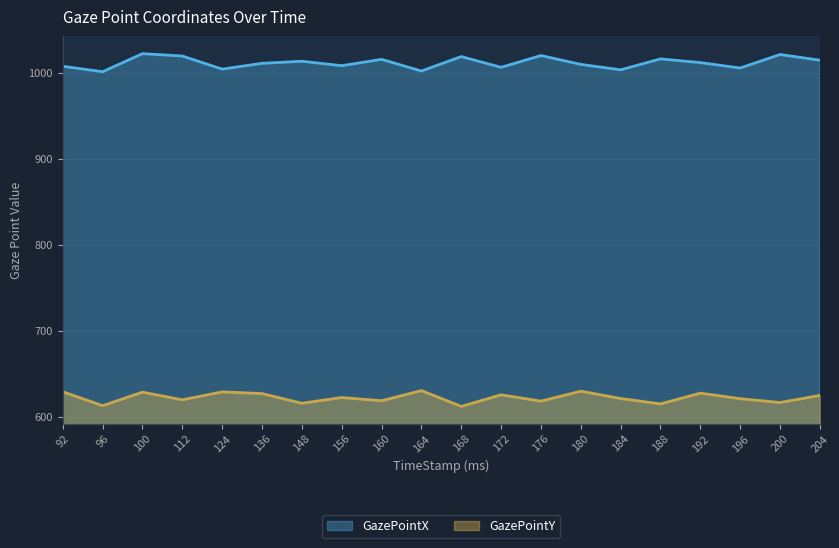

The value of GazePointY at 96 is 983.0. True or false?

False